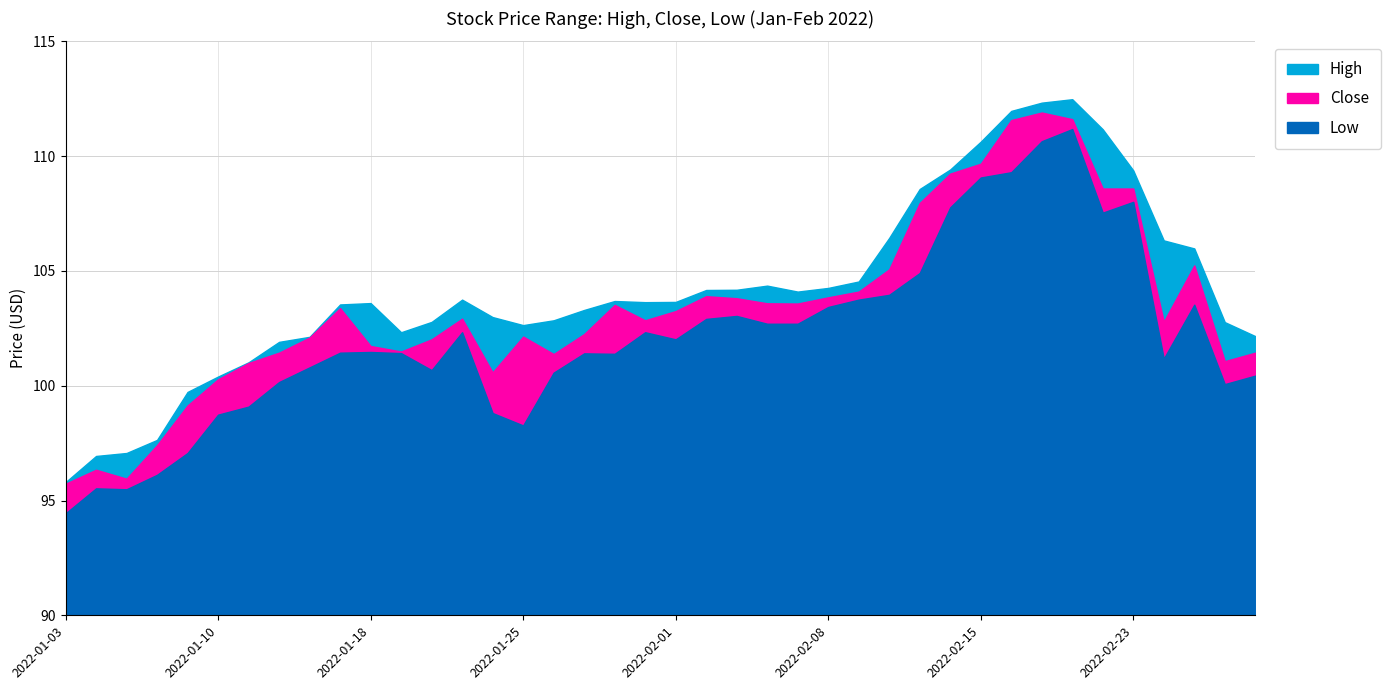

What position from the right is 2022-01-12?

33